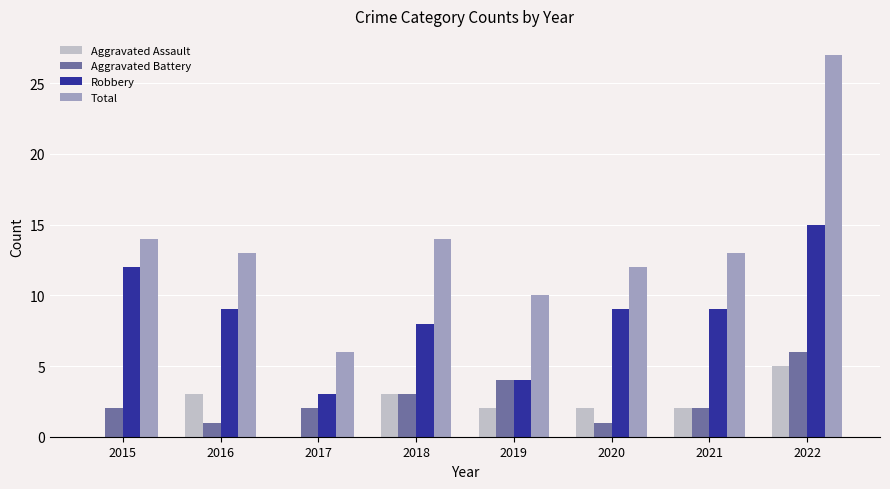

Reading left to right, list all the values displayed in this chart.

Aggravated Assault: 0	3	0	3	2	2	2	5
Aggravated Battery: 2	1	2	3	4	1	2	6
Robbery: 12	9	3	8	4	9	9	15
Total: 14	13	6	14	10	12	13	27